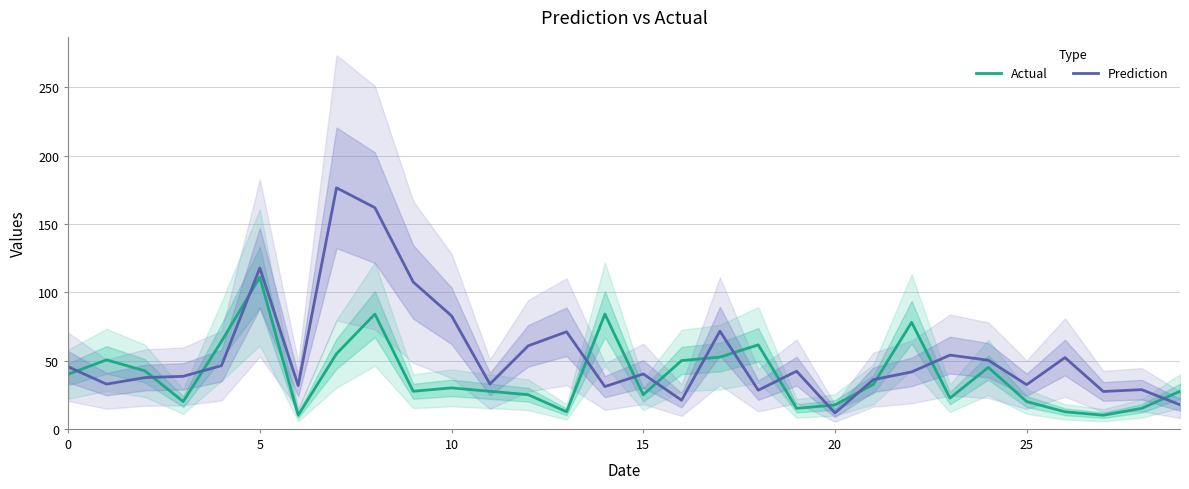

How many interior local peaks does the Prediction series have?

9